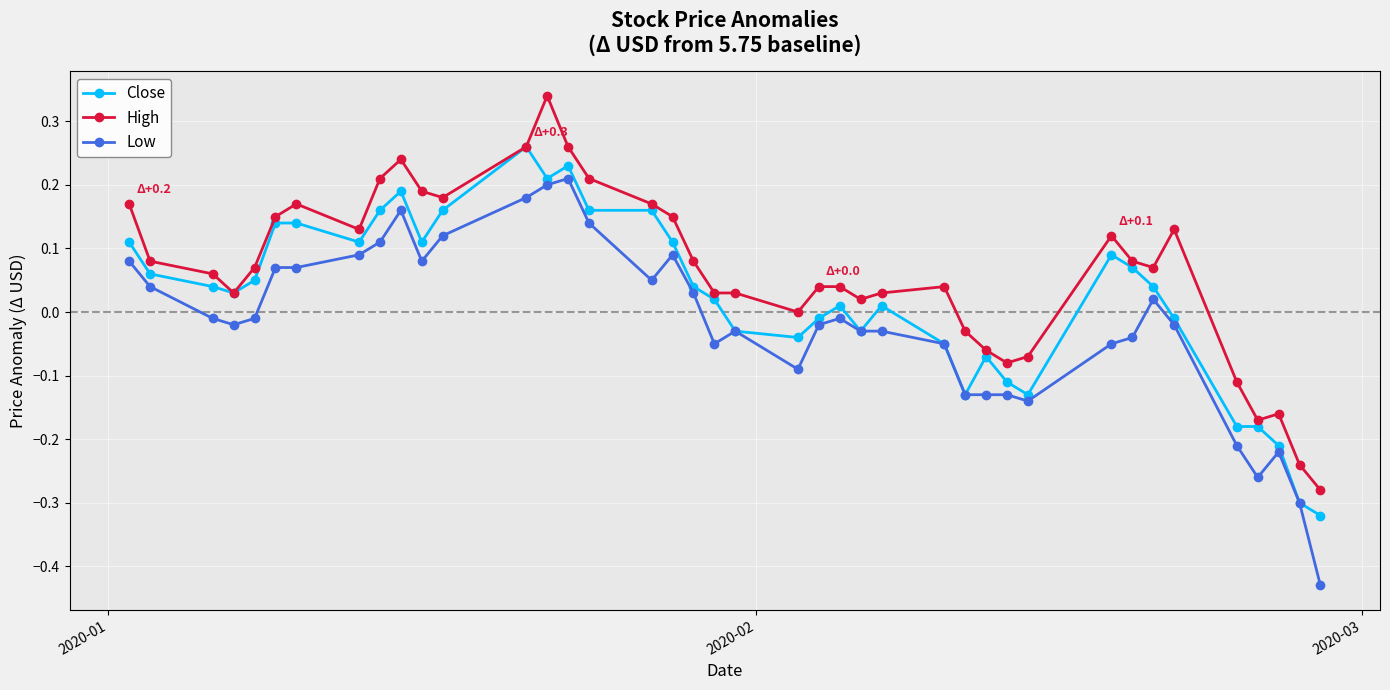

Which series has the largest total across all categories?

High